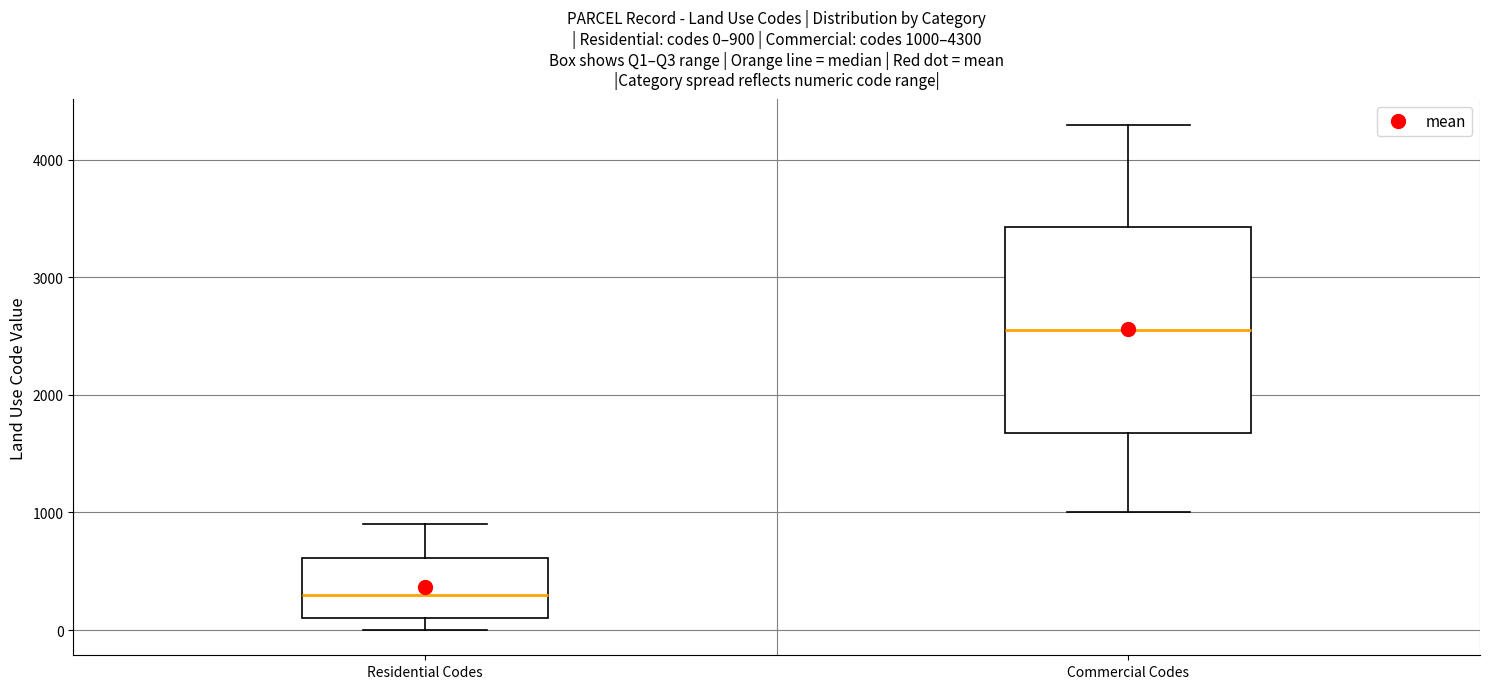

Which box's median line is the lowest?

Residential Codes